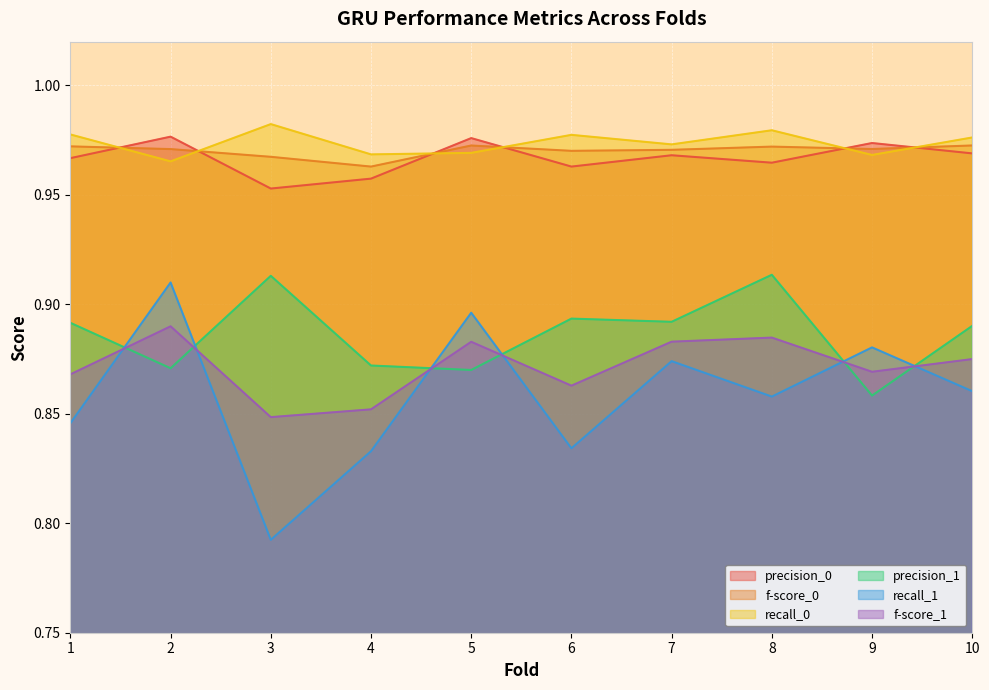

How many lines are shown in the chart?

6